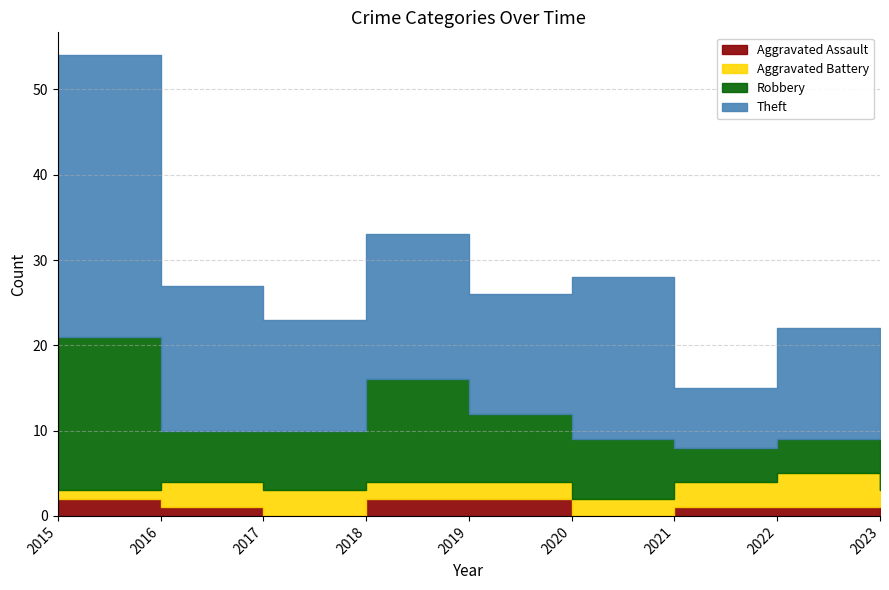

Which series has the largest total across all categories?

Theft